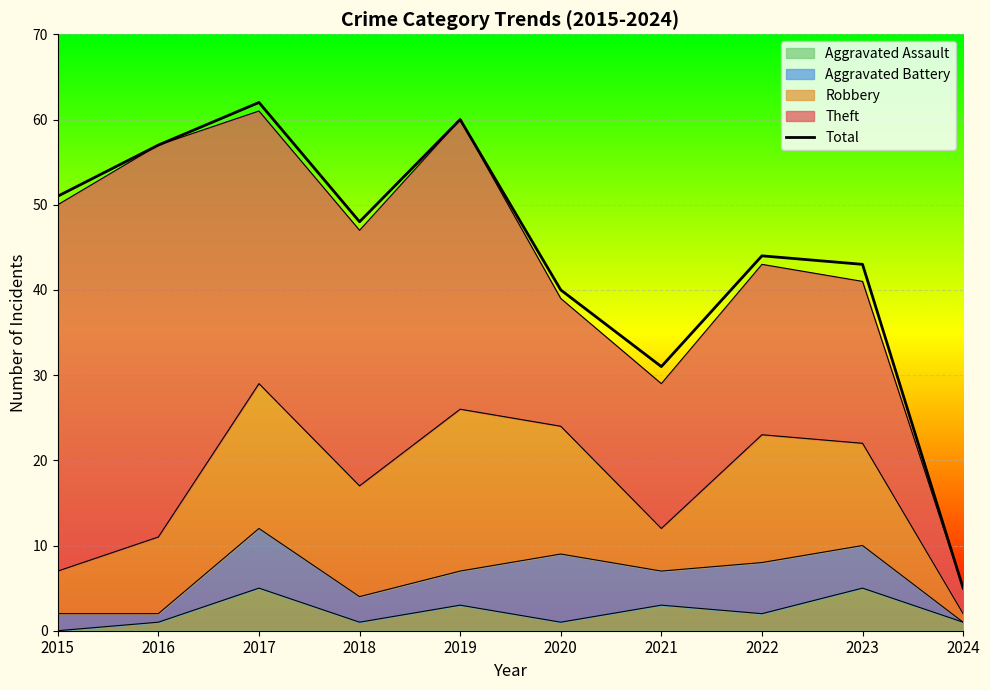

Reading right to left, transcribe all the data shown in this chart.

5	43	44	31	40	60	48	62	57	51